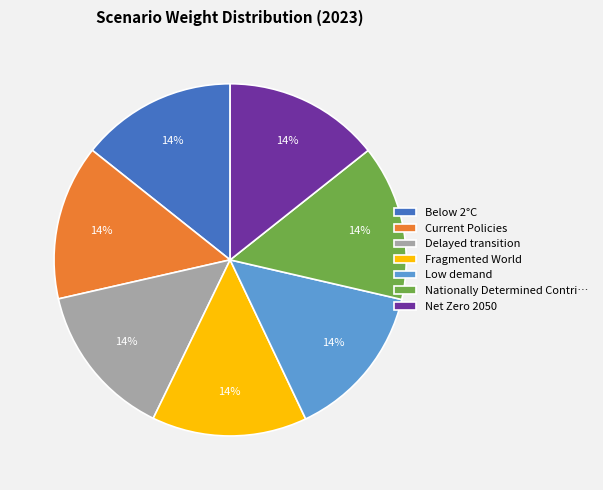

Is the sum of Net Zero 2050 and Fragmented World greater than half?

No